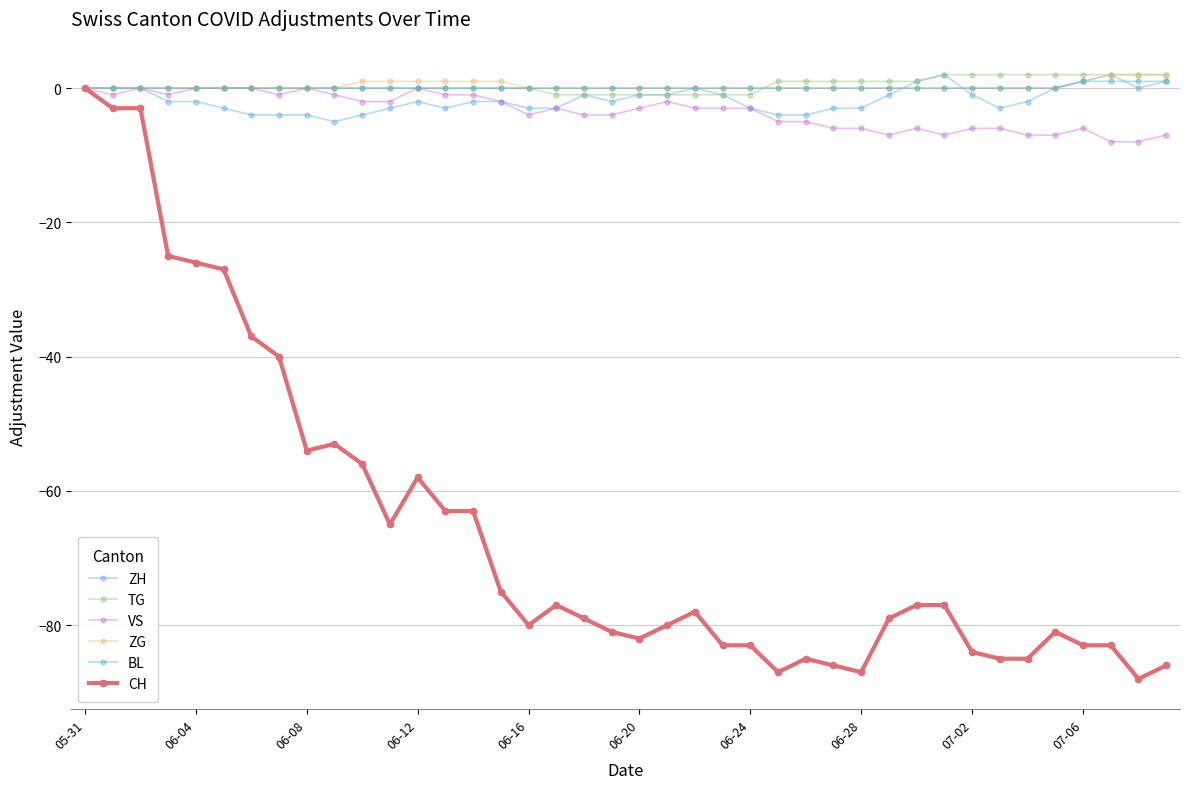

True or false: CH has more than 2 points higher than both neighbors.

True